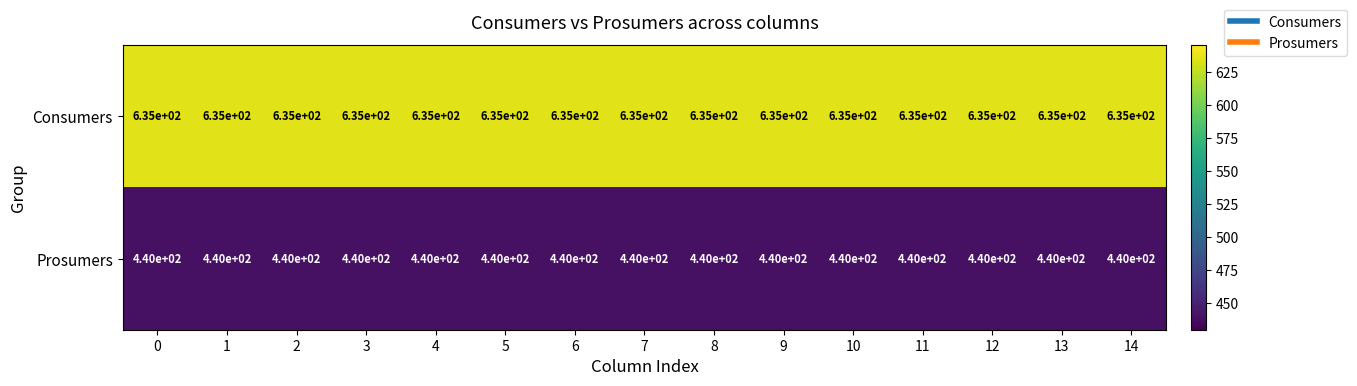

At how many categories does at least one series exceed 514?

15